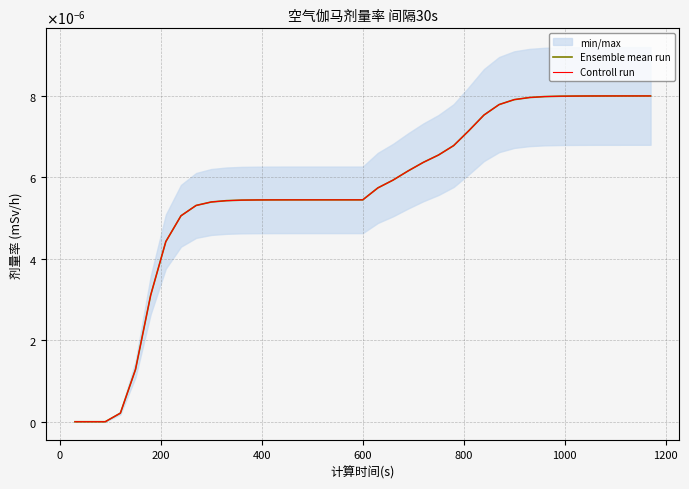

True or false: Controll run and Ensemble mean run cross at least once.

False